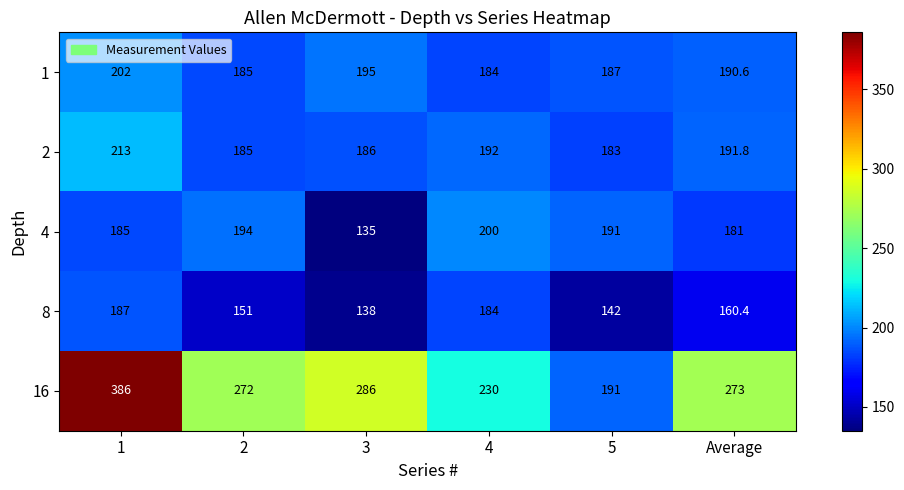

Read the 2 value at 2.

185.0